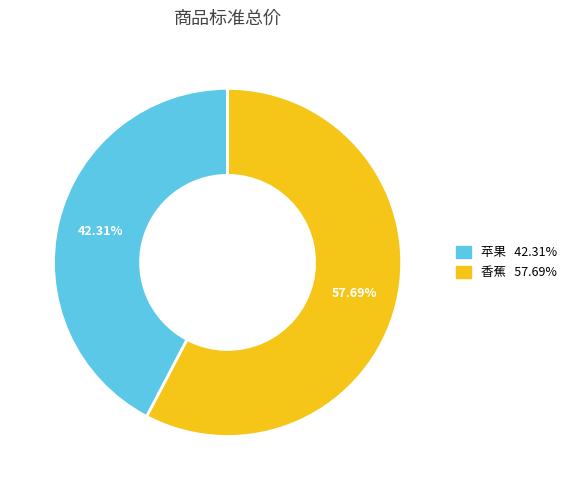

Which slice is the smallest?

苹果